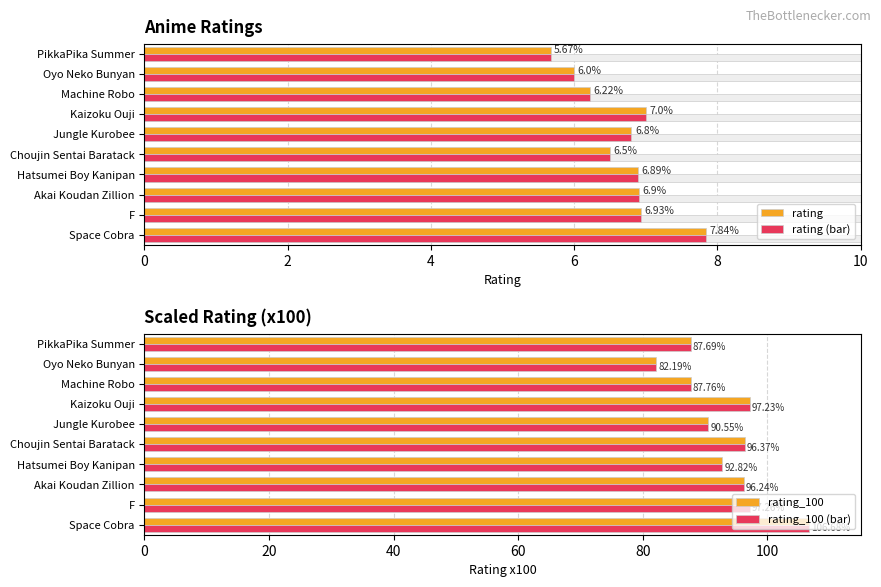

What is the sum of the rating_100 values at PikkaPika Summer and Jungle Kurobee?

178.2